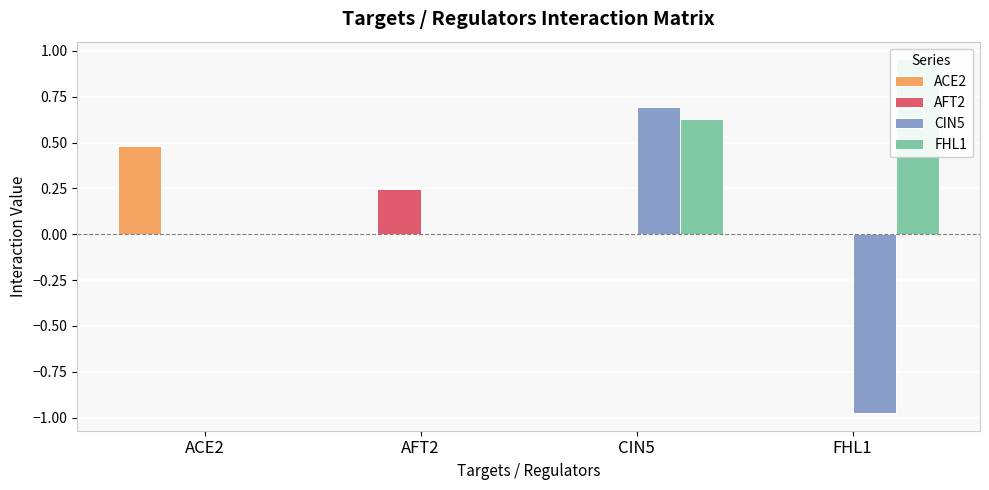

How many positive values does the ACE2 series have?

1